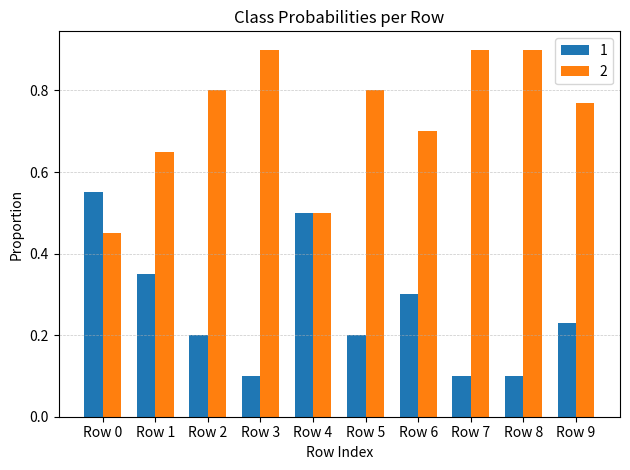

Is the value of 1 at Row 9 greater than the value of 2 at Row 3?

No